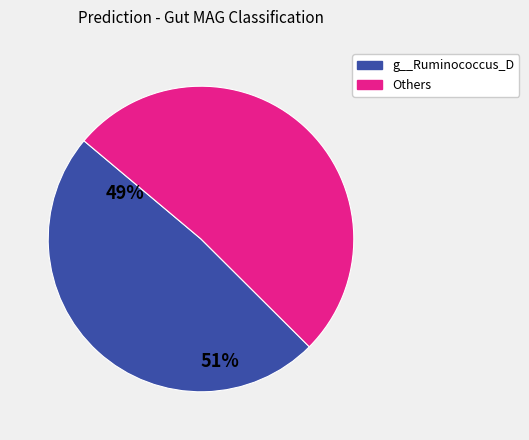

Does any single category account for the majority?

Yes